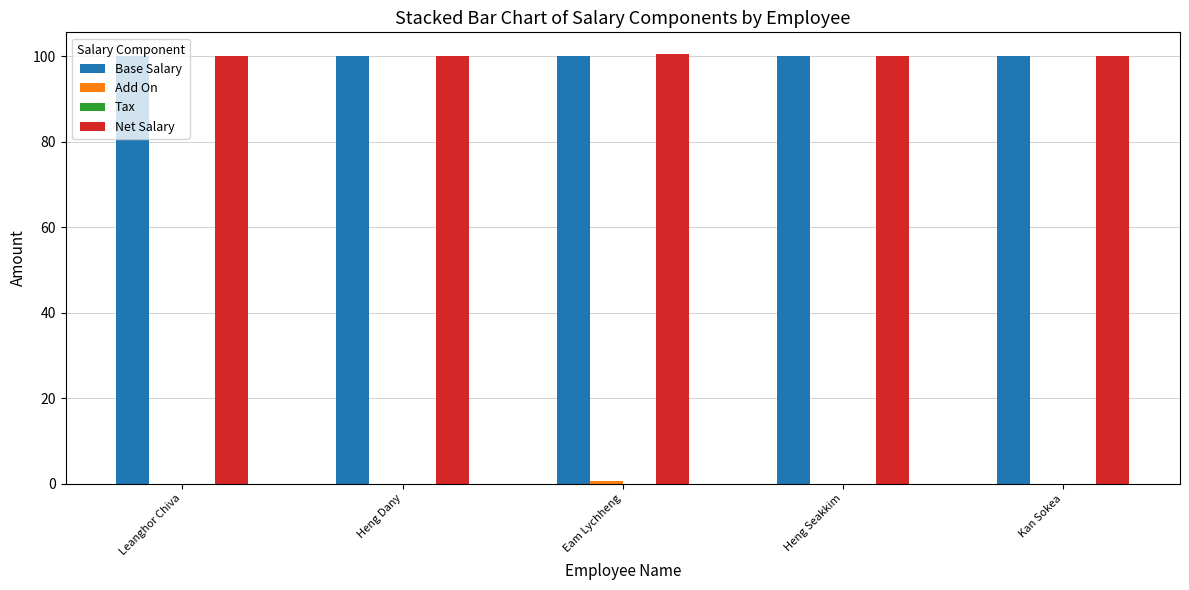

The Base Salary series shows 100.0 at Eam Lychheng. True or false?

True